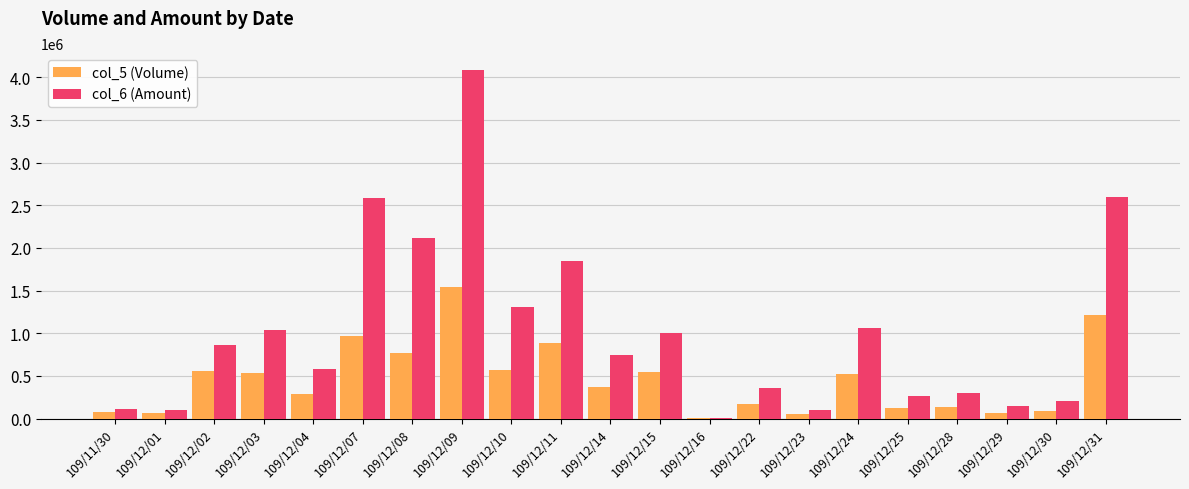

The value of col_6 (Amount) at 109/12/23 is 101000. True or false?

True